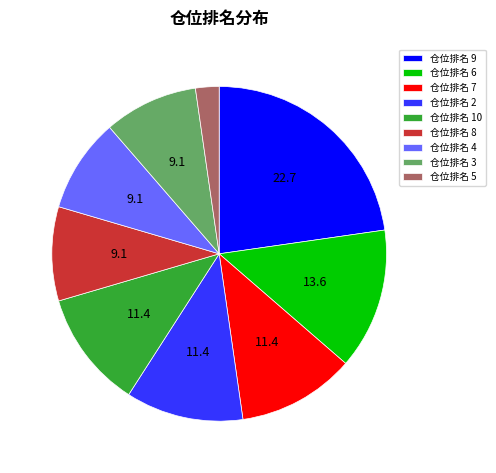

What is the largest slice in the pie chart?

仓位排名 9